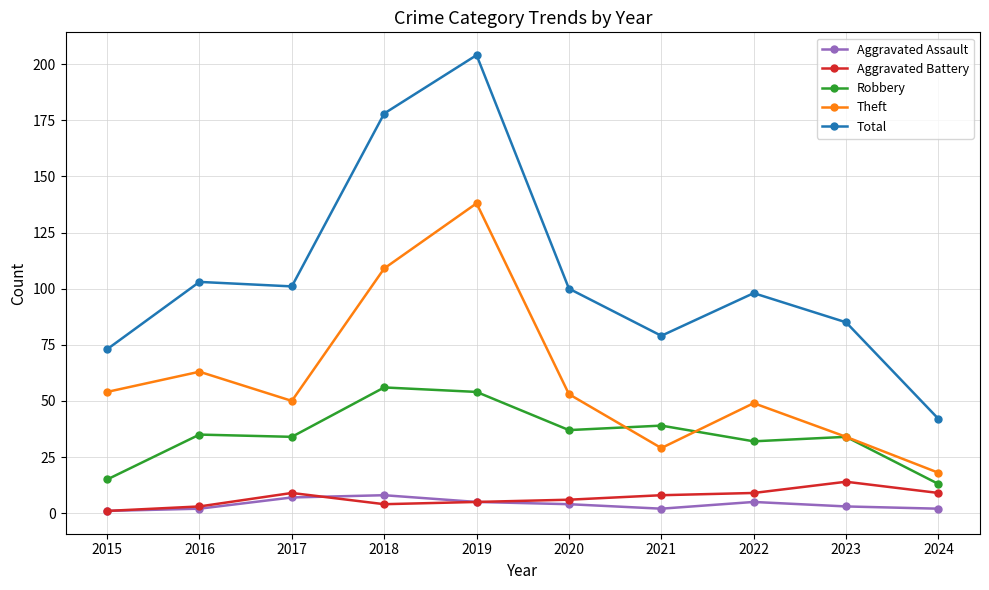

True or false: Theft has more than 0 points higher than both neighbors.

True